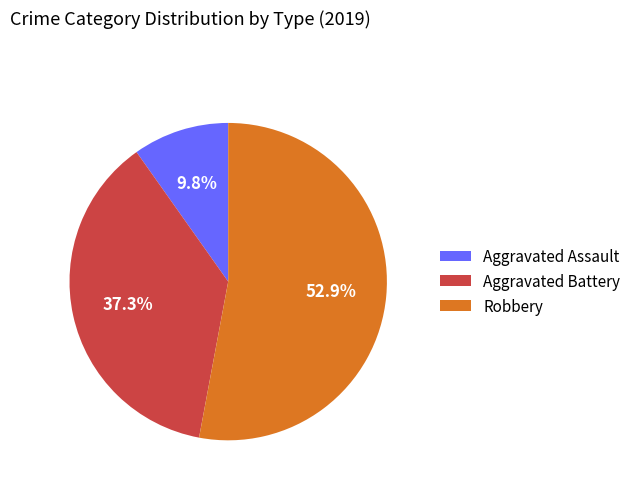

Rank the categories by value from lowest to highest.

Aggravated Assault, Aggravated Battery, Robbery